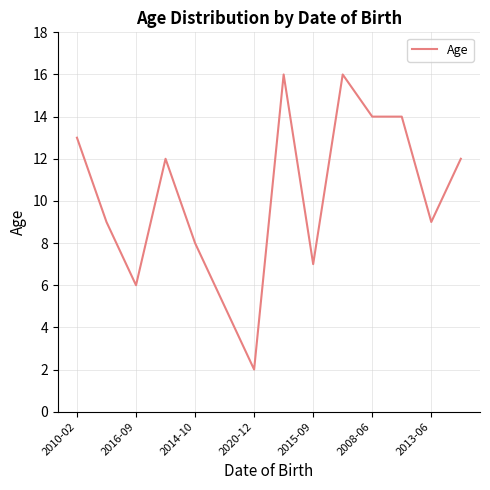

Is this an area chart (filled region under the line)?

No